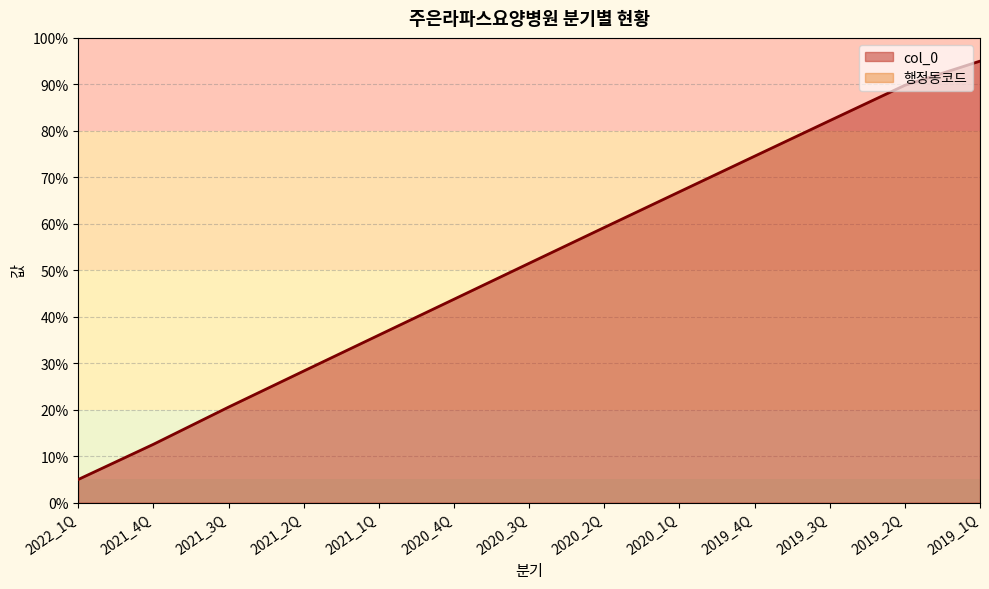

Where does the data first go above 51?

2020_3Q